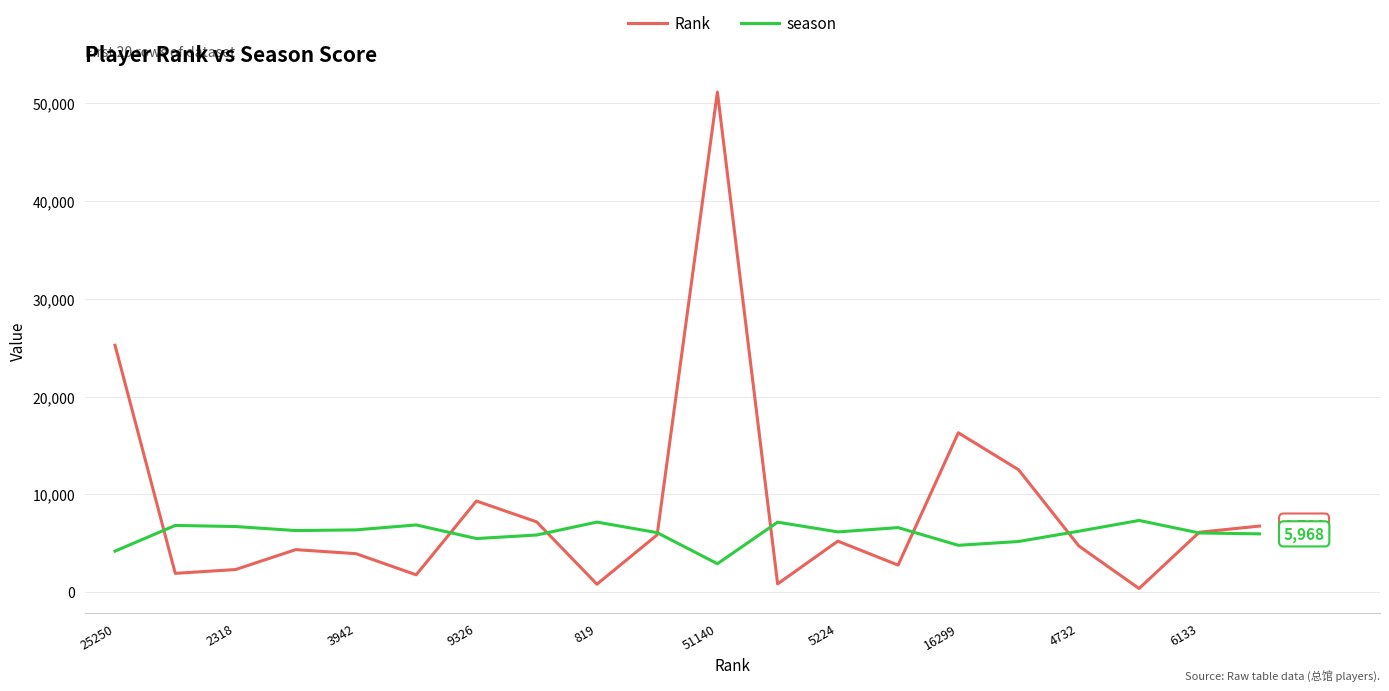

What is the highest value of the Rank series?

51140